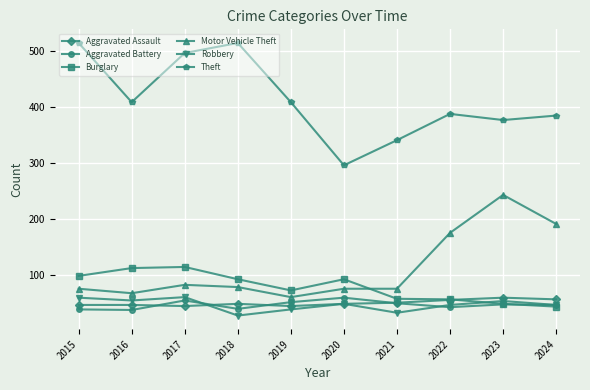

What is the sum of the Aggravated Assault values at 2024 and 2015?

102